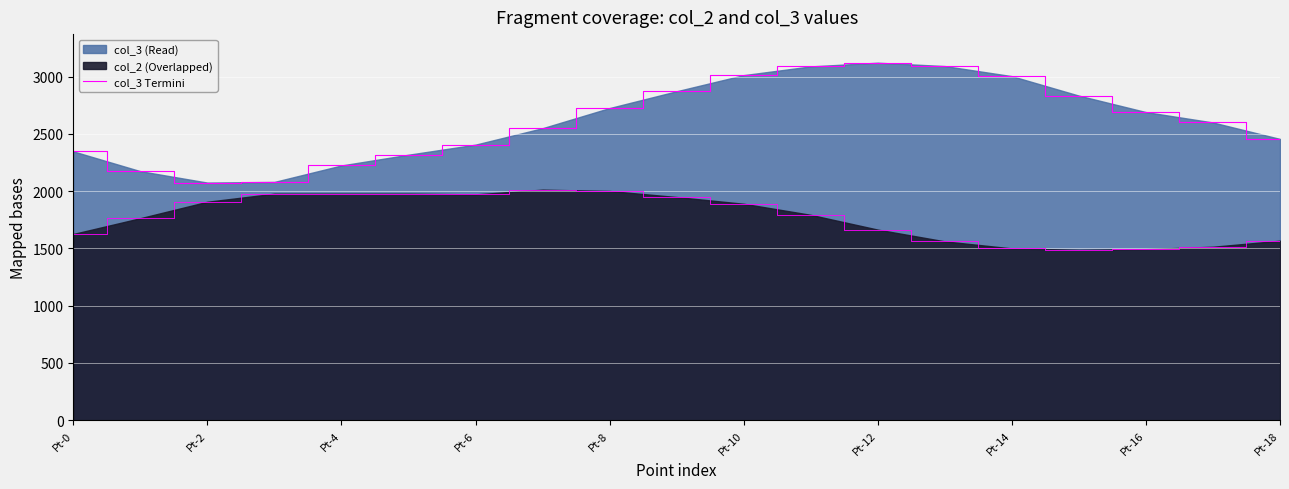

Between Pt-4 and 15, which is larger?

15